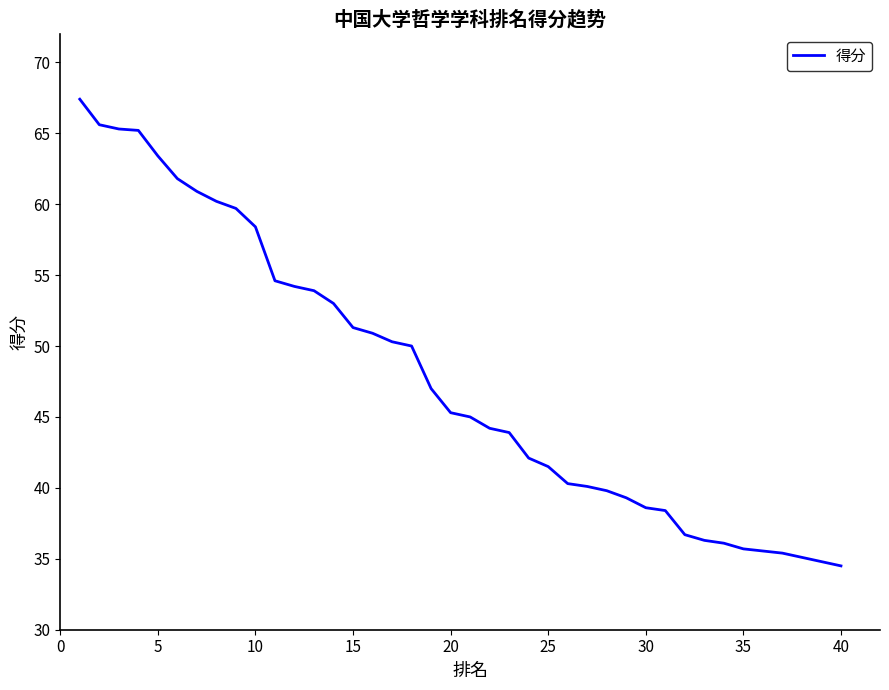

What is the maximum value shown in the chart?

67.4